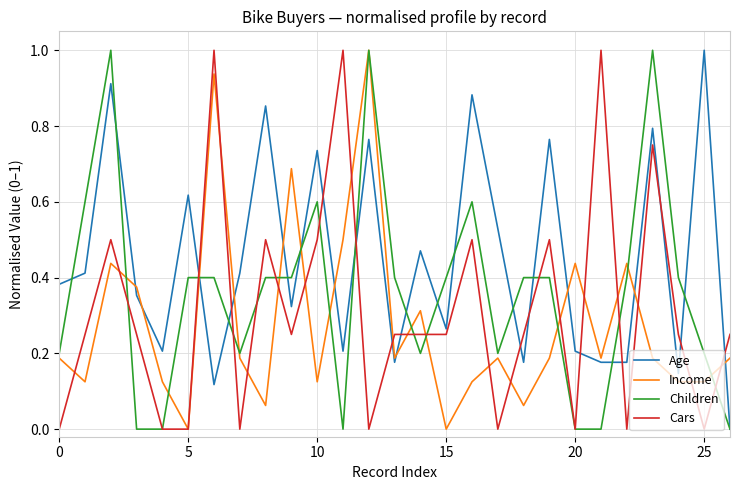

List the series in order of their overall mean, highest first.

Age, Children, Cars, Income